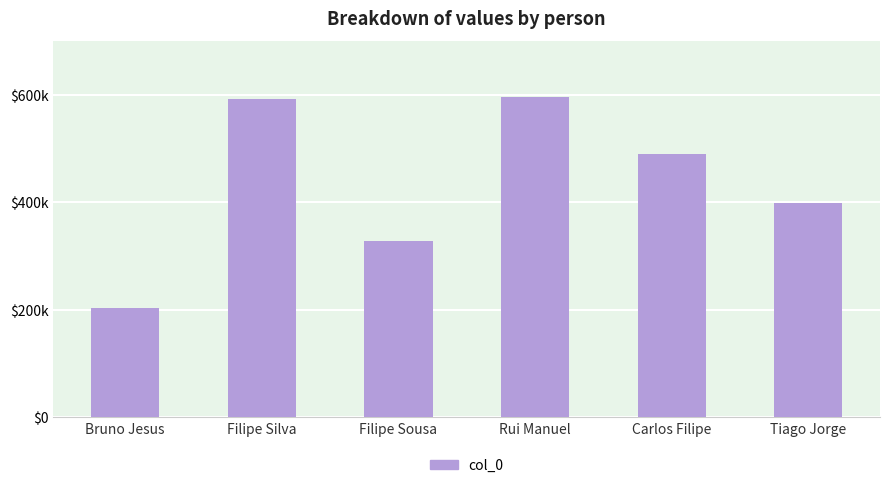

Reading left to right, list all the values displayed in this chart.

203044	593484	328345	595904	490340	399403